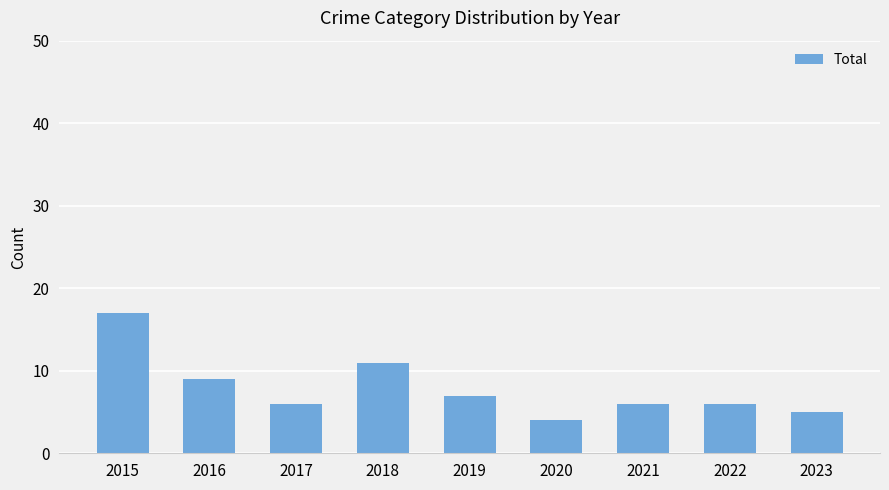

At which category does the chart reach its minimum across all series?

2020